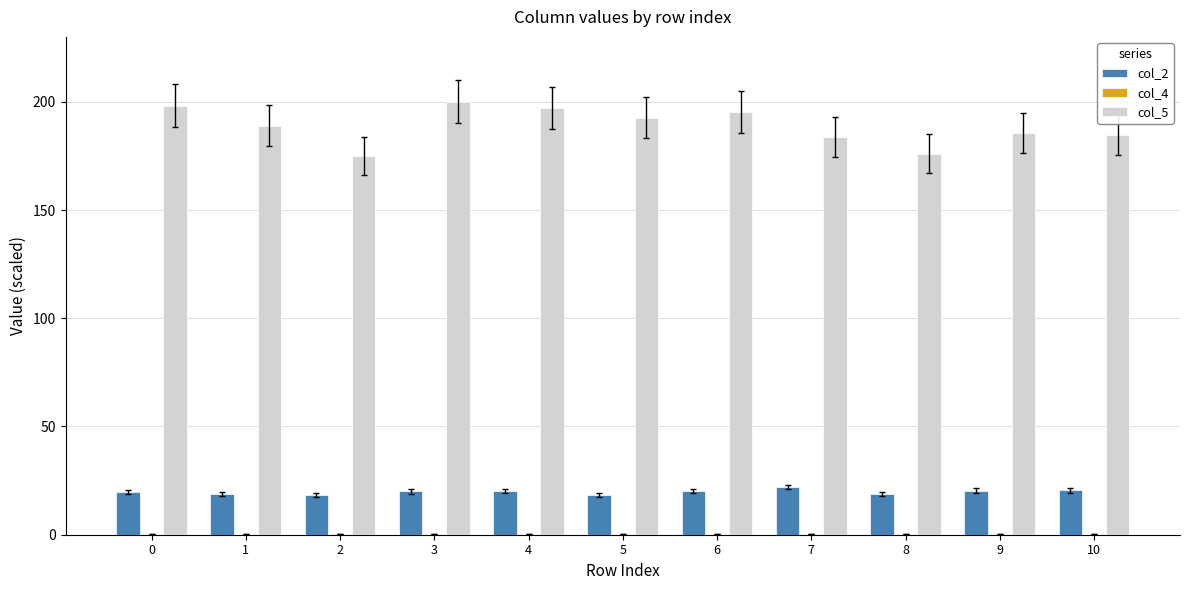

True or false: col_2 has a value of 27.9 at 1.

False